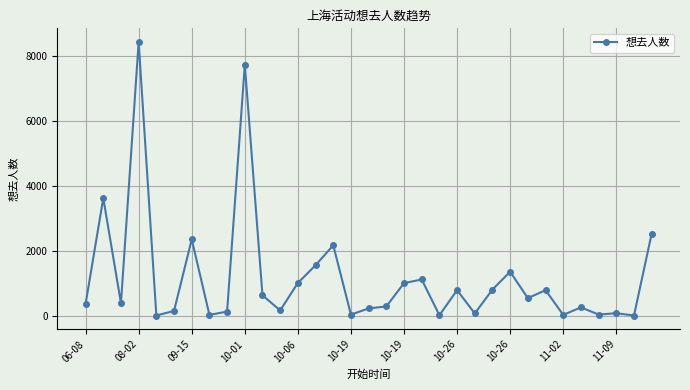

What is the greatest value displayed?

8434